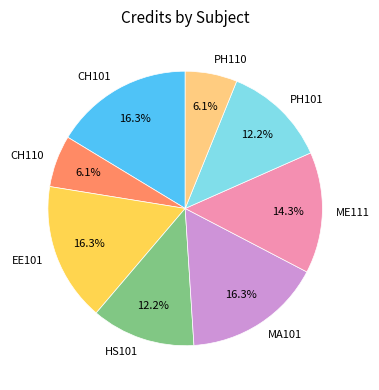

To the nearest percent, what portion does PH110 represent?

6%